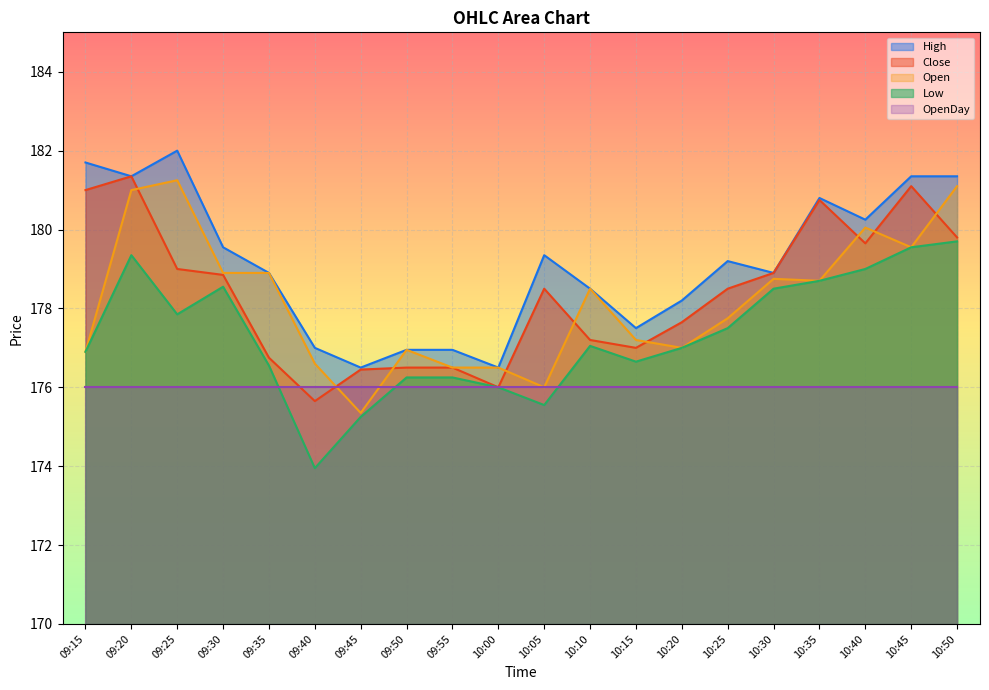

Which series has the largest total across all categories?

High